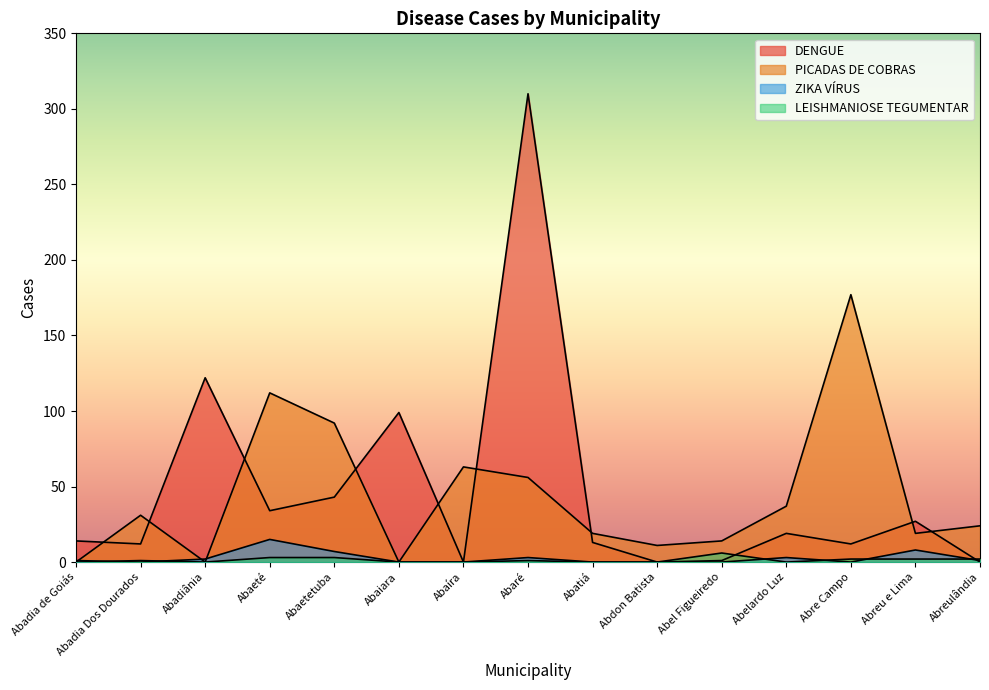

What is the difference between the DENGUE values at Abreulândia and Abel Figueiredo?

1